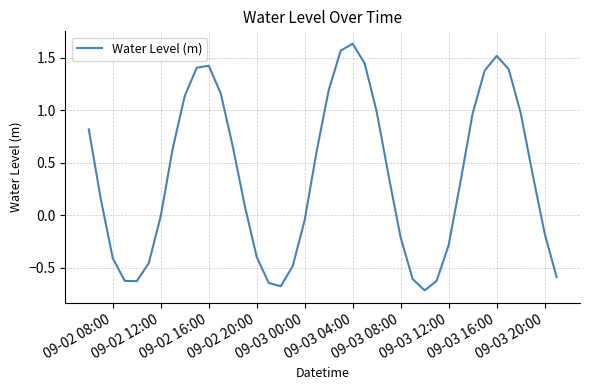

What is the minimum value shown in the chart?

-0.7